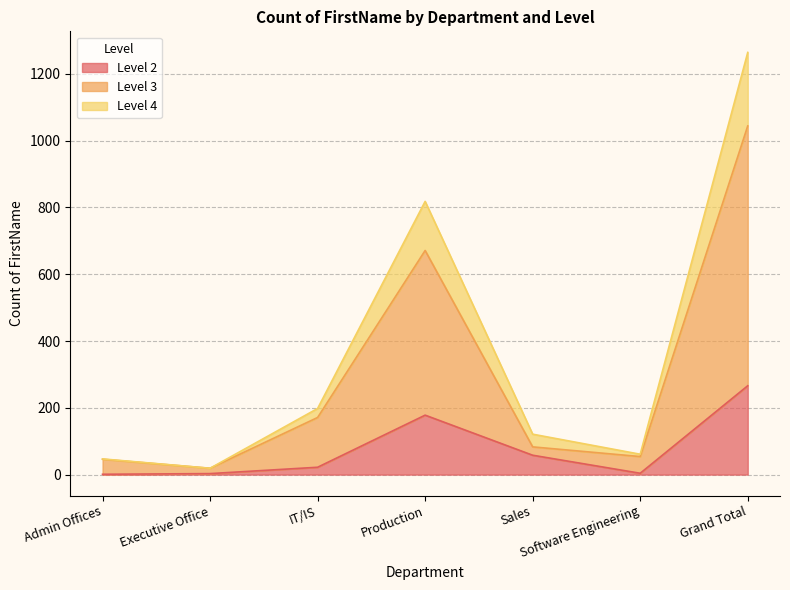

What is the value of the 3 point at the 5th from the left?

83